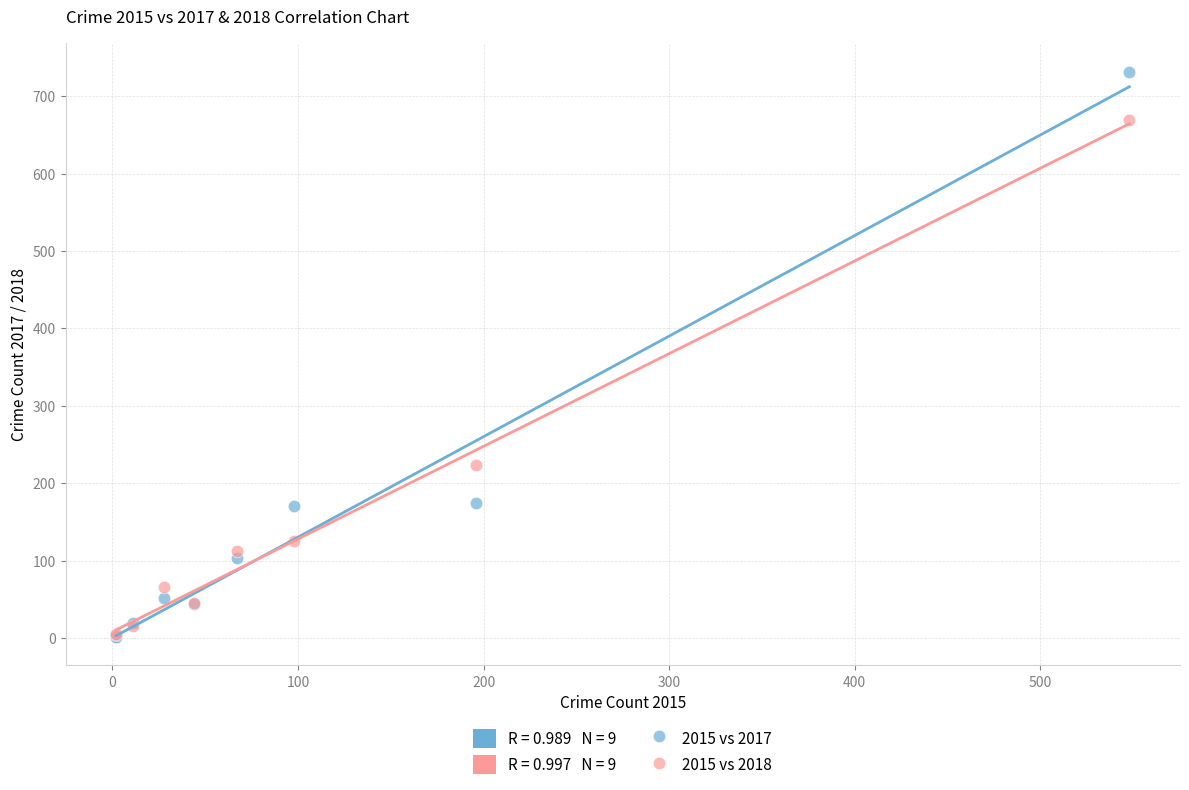

In the 2015 vs 2017 series, what Y value is closest to 366?

174